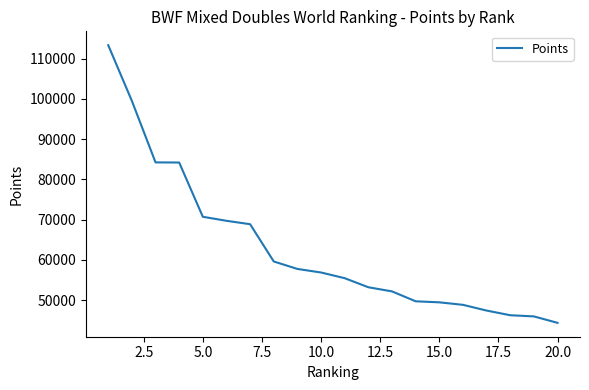

What is the smallest value displayed?

44341.7